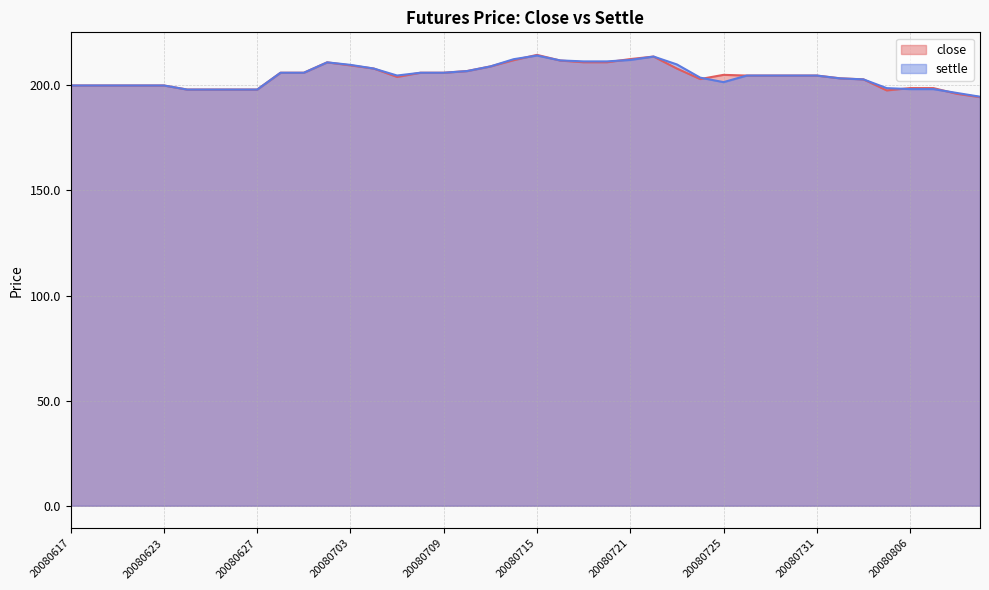

Between which two adjacent categories do close and settle first intersect?

20080714 and 20080715